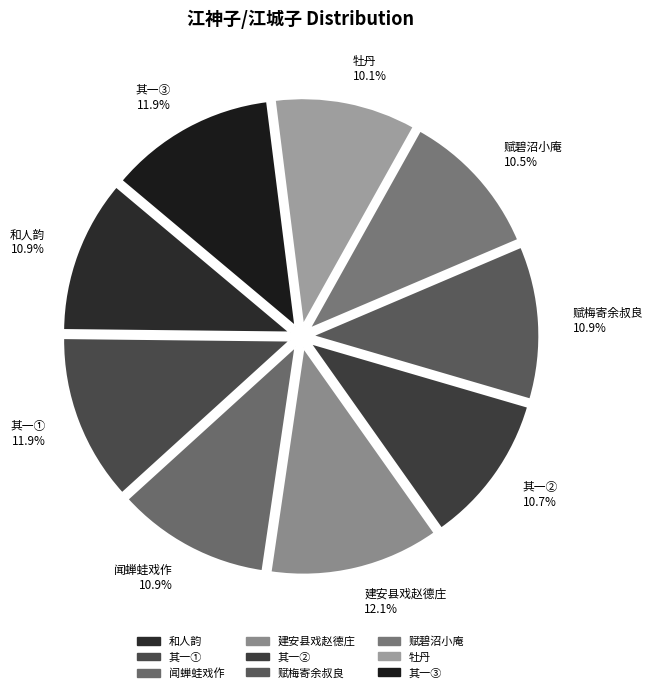

Is there any slice that represents more than half of the pie?

No